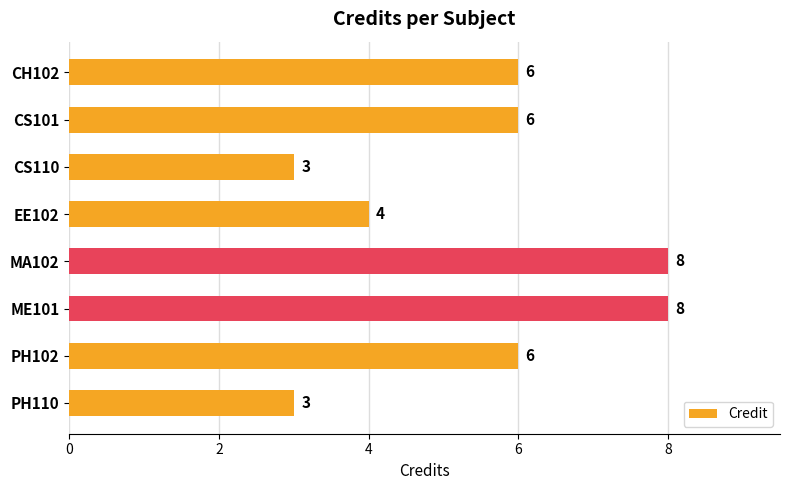

Reading top to bottom, transcribe all the data shown in this chart.

6	6	3	4	8	8	6	3